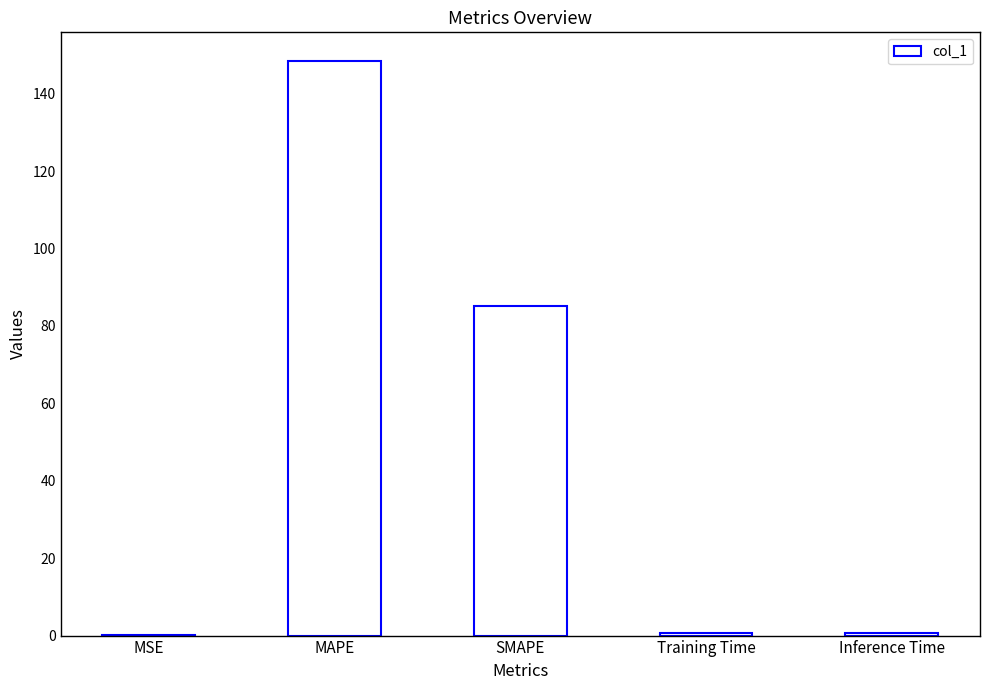

What is the sum of all values?

235.2